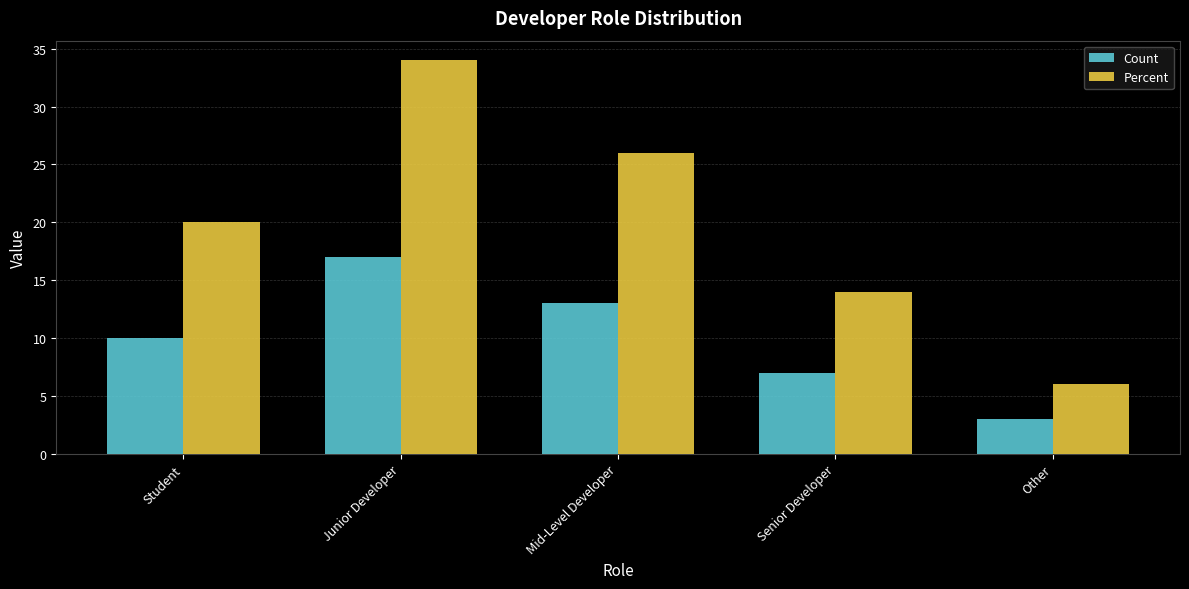

Rank the series by their maximum value, from highest to lowest.

Percent, Count